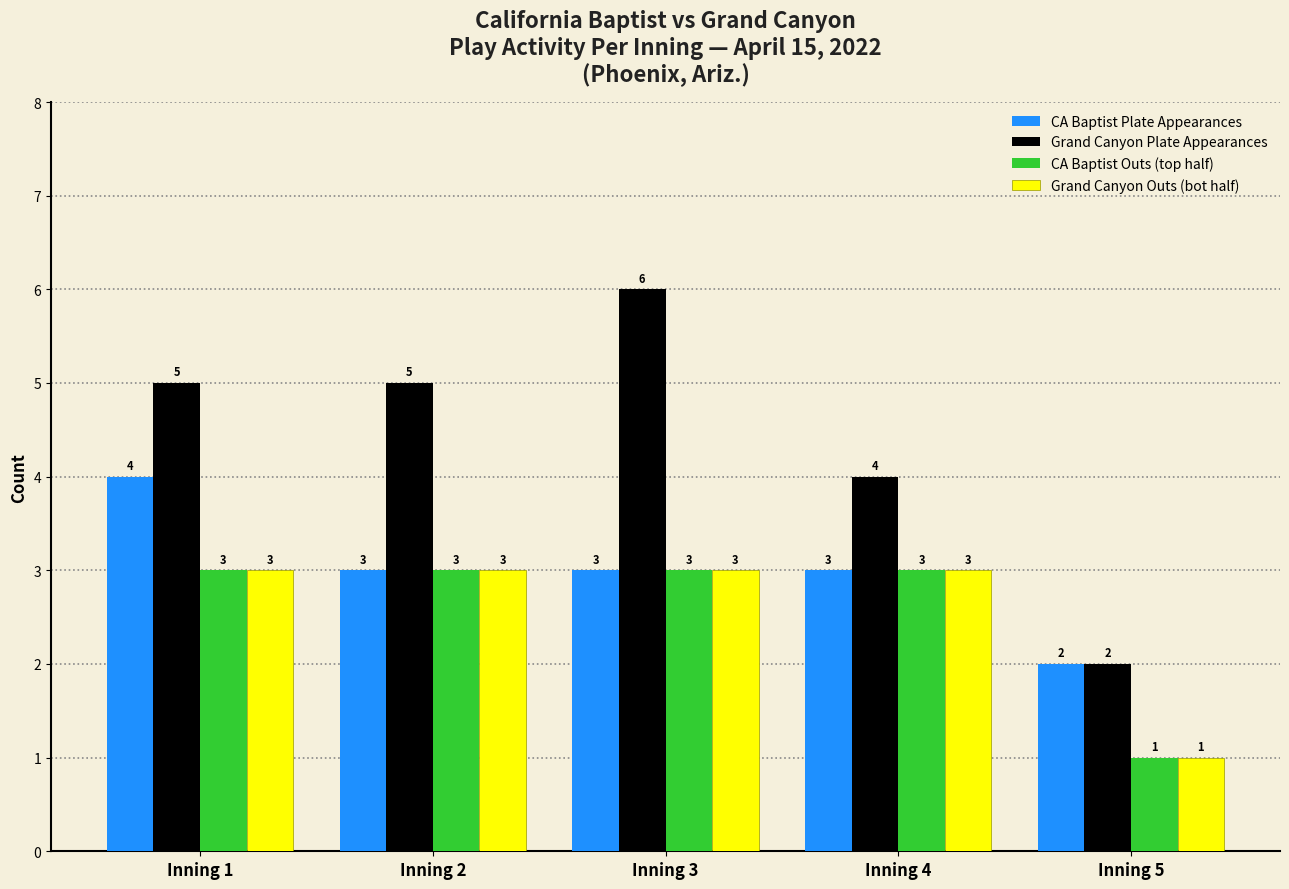

At which category does the chart reach its peak across all series?

Inning 3